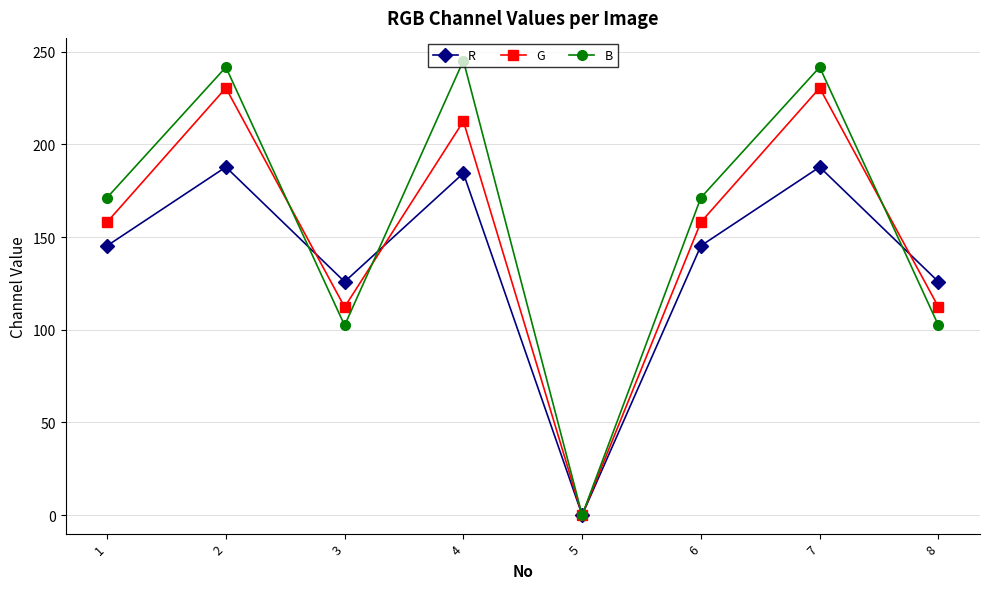

Which series has the largest total across all categories?

B